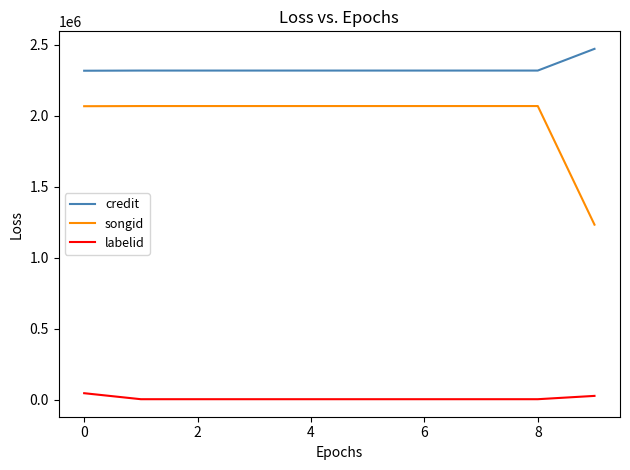

List the series in order of their peak value, highest first.

credit, songid, labelid